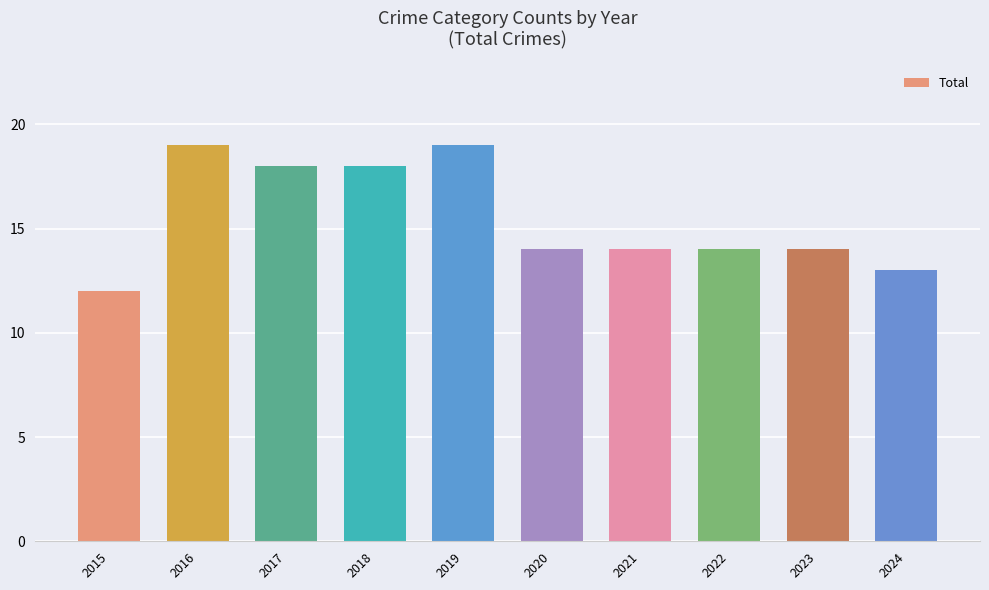

Between 2020 and 2017, which is larger?

2017